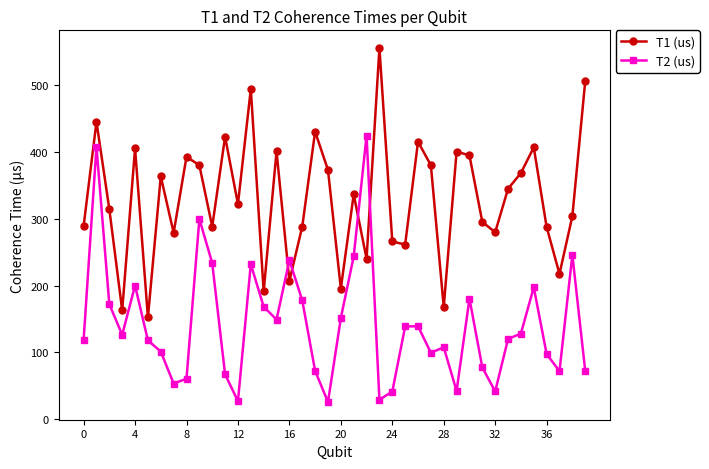

What is the sum of all T1 (us) values?

13228.9